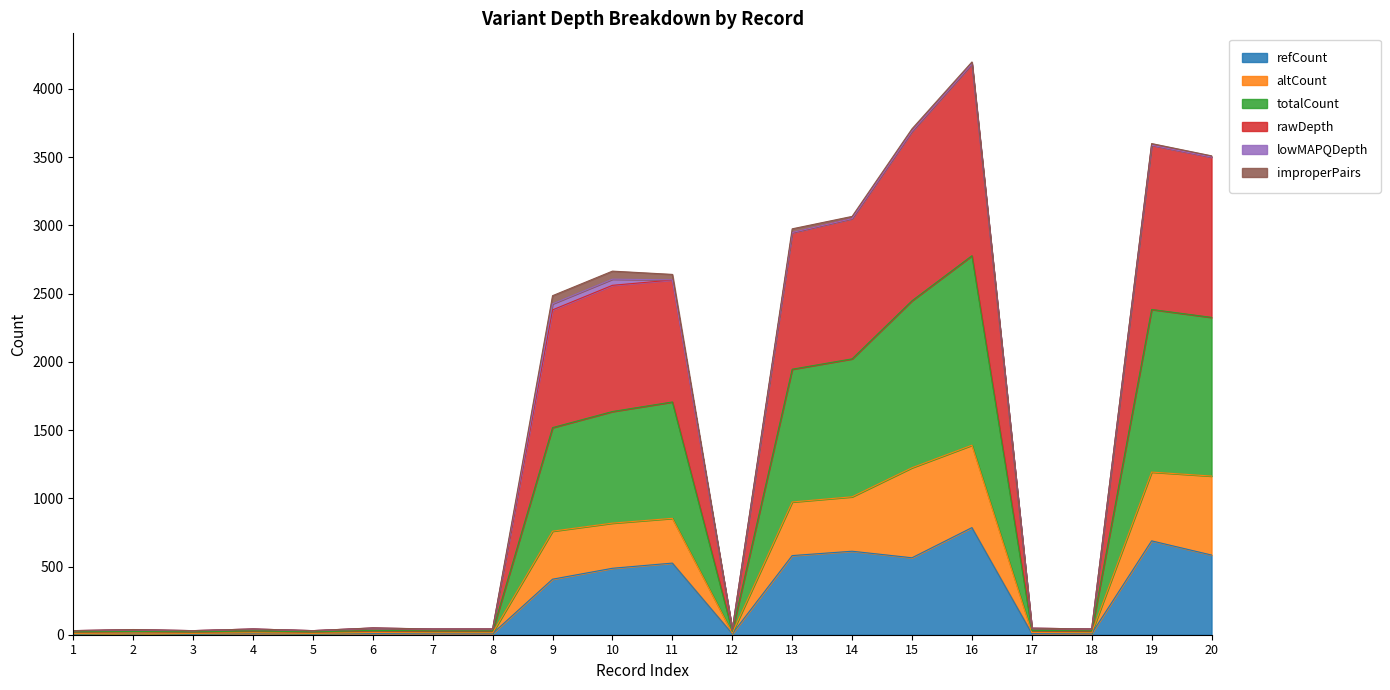

The refCount series shows 612 at 14. True or false?

True